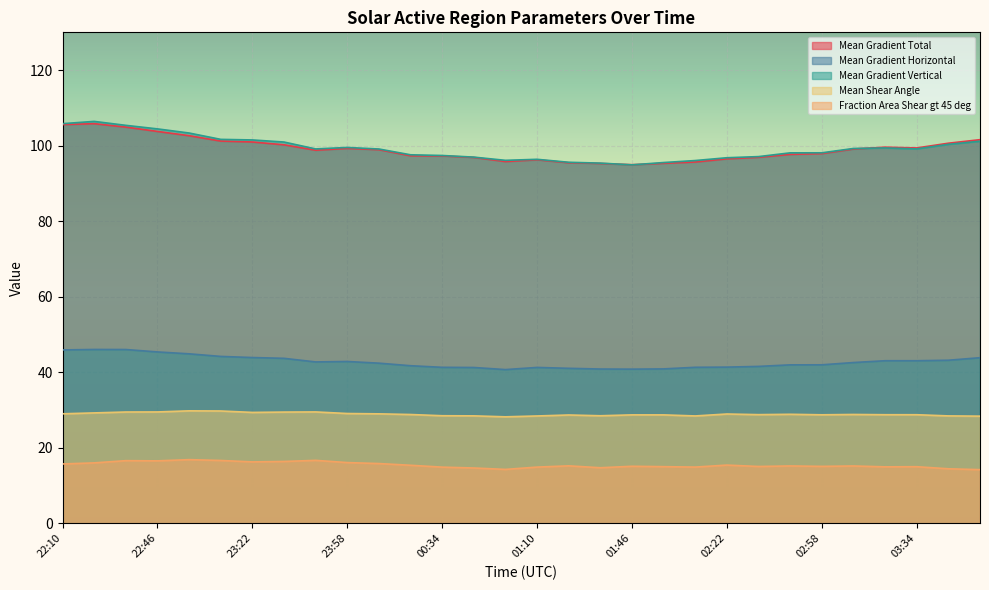

At which label is Mean Gradient Vertical closest to 100?

03:46